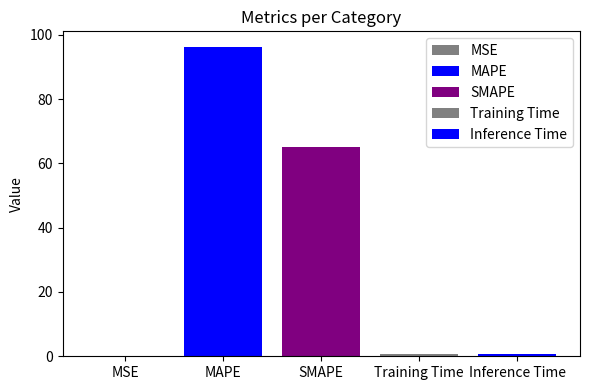

Are the bars grouped side by side (vs. stacked)?

Yes